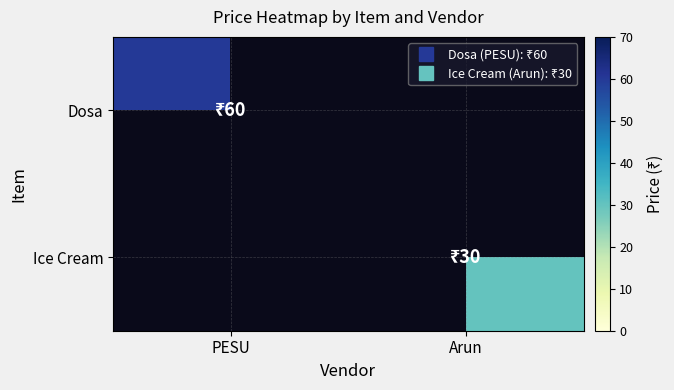

Rank the series by their maximum value, from lowest to highest.

Ice Cream, Dosa